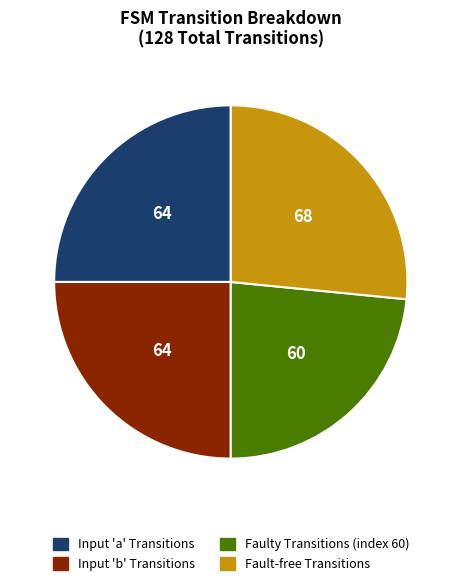

Is there any slice that represents more than half of the pie?

No